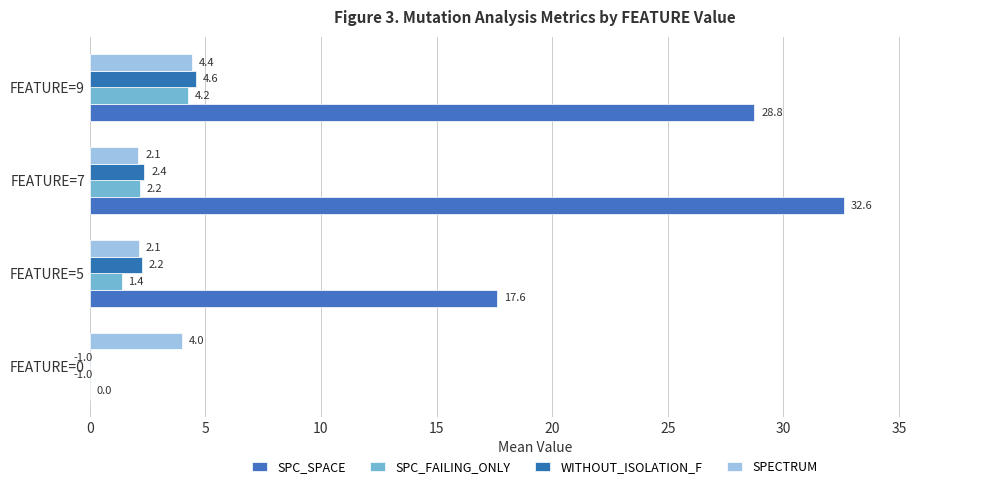

How many values in SPC_FAILING_ONLY are above zero?

3